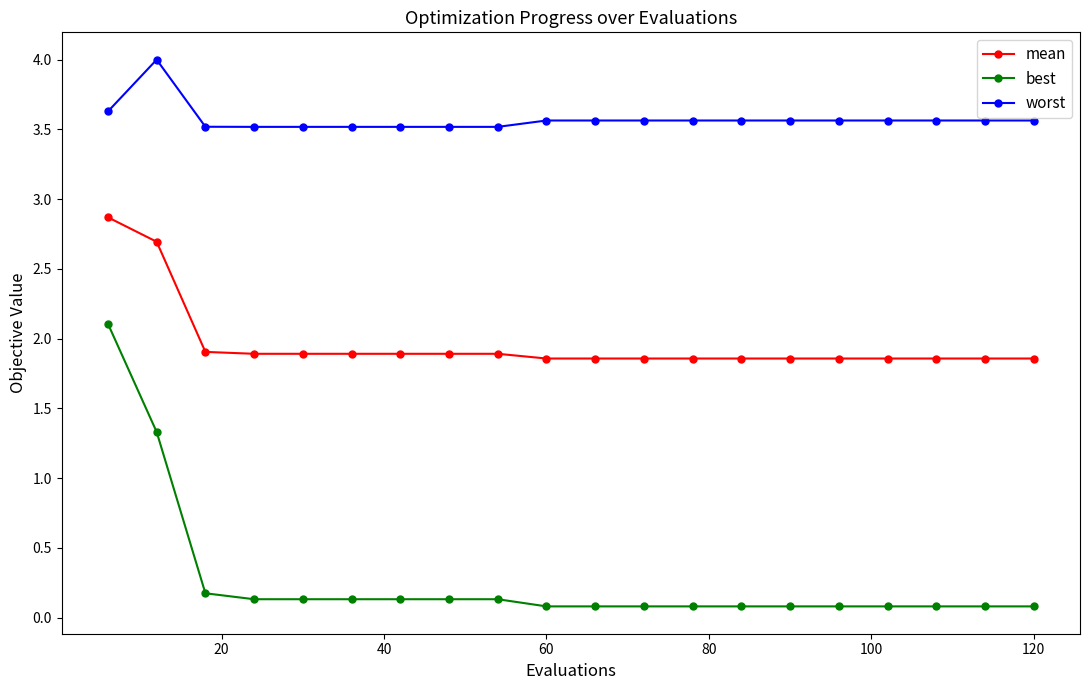

Count the number of categories in the chart.

20